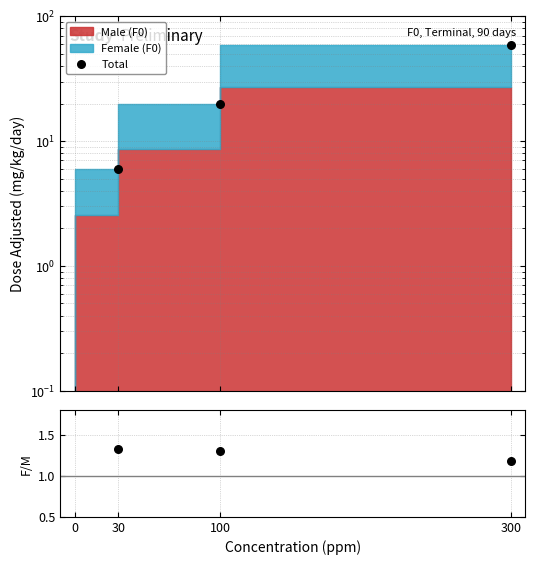

What is the change in value from 30 to 300?

+53.5